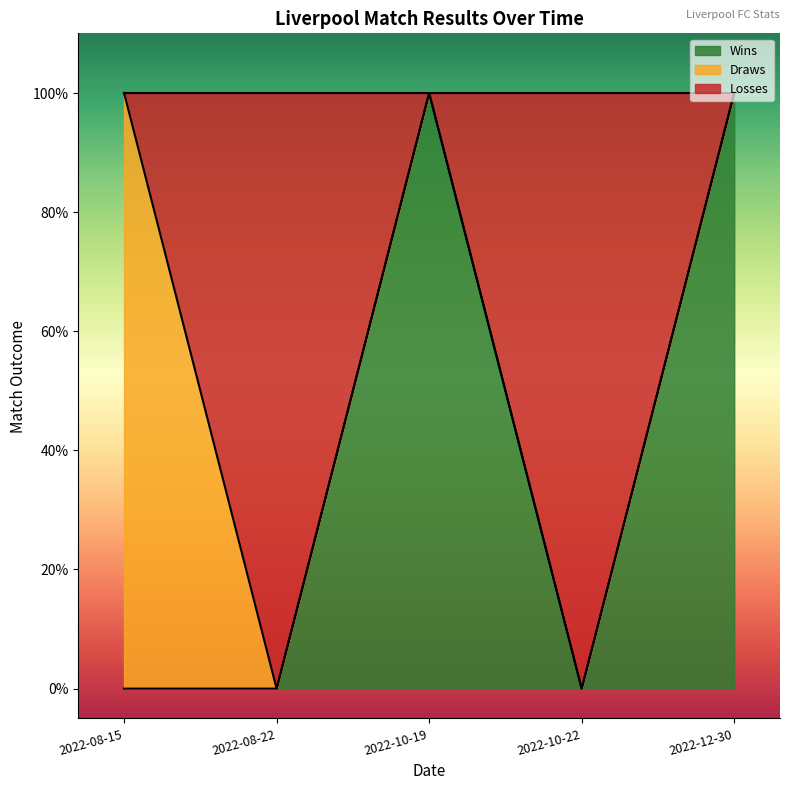

How many categories are shown in the chart?

5